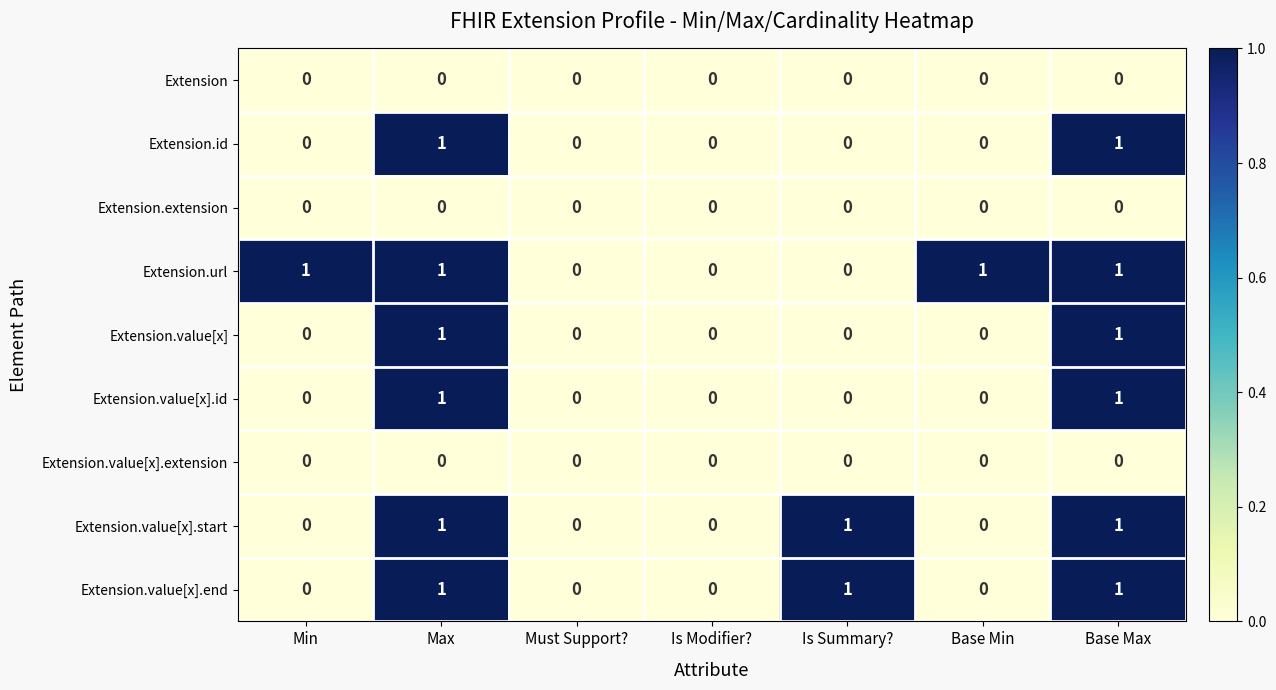

True or false: Extension.value[x].end has a value of 1 at Is Summary?.

True